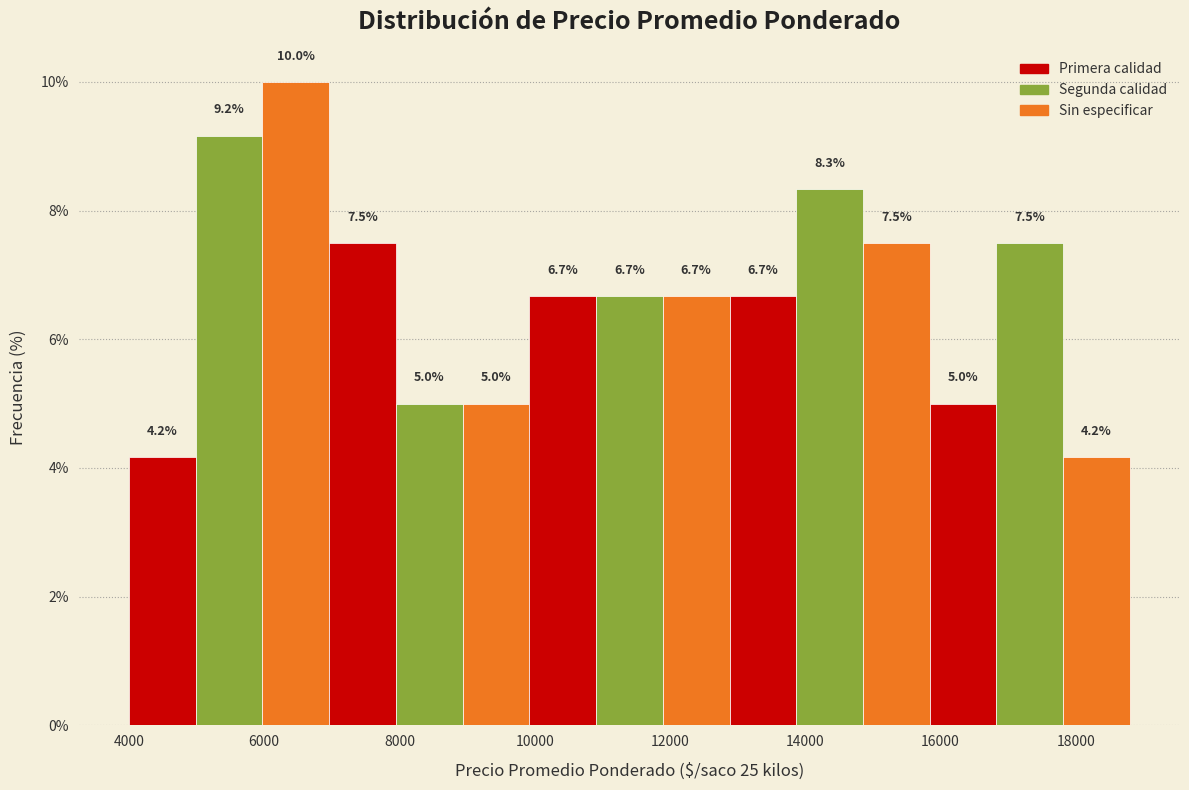

How tall is the bar that spans 7000 to 8000 on the x-axis? The bar edges are not printed on the chart, so give them approximately, as read against the axis.

7.5